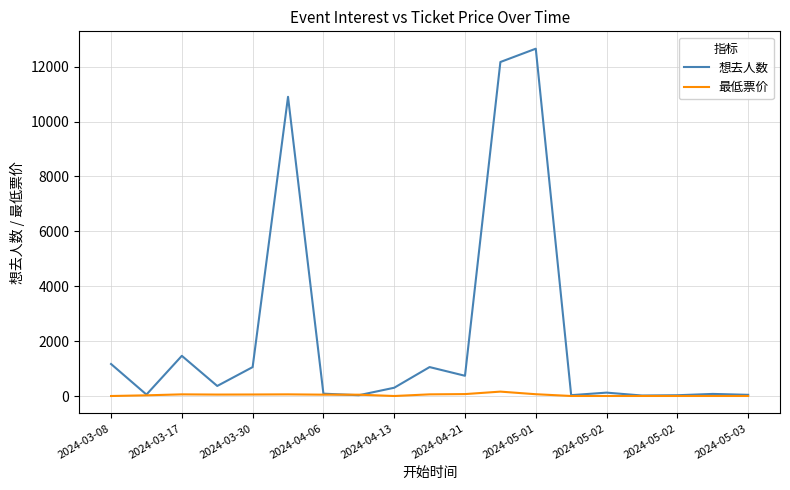

List the series in order of their overall mean, lowest first.

最低票价, 想去人数